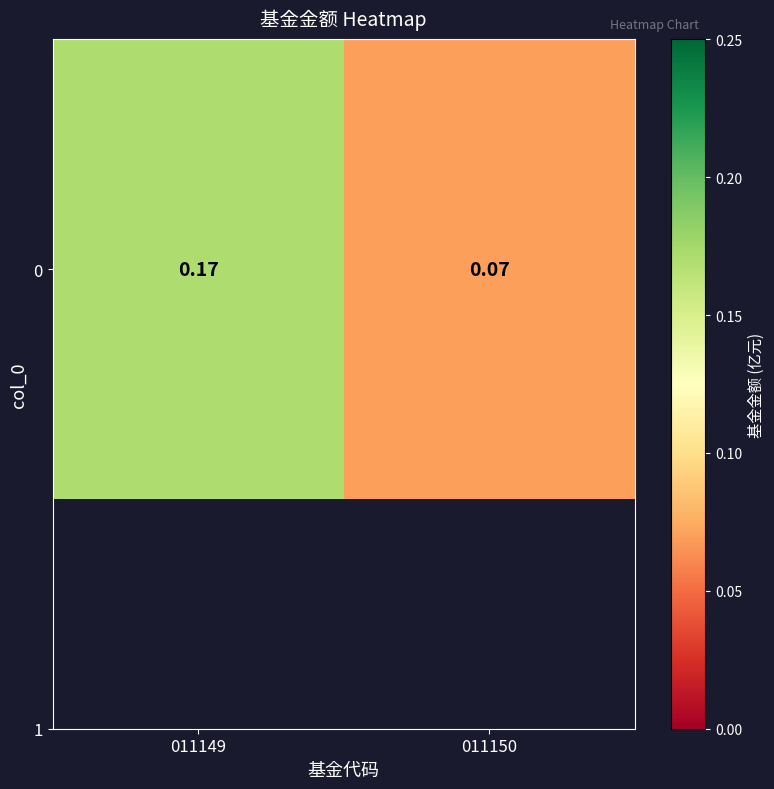

Is it true that the value at 011149 is 0.2?

True